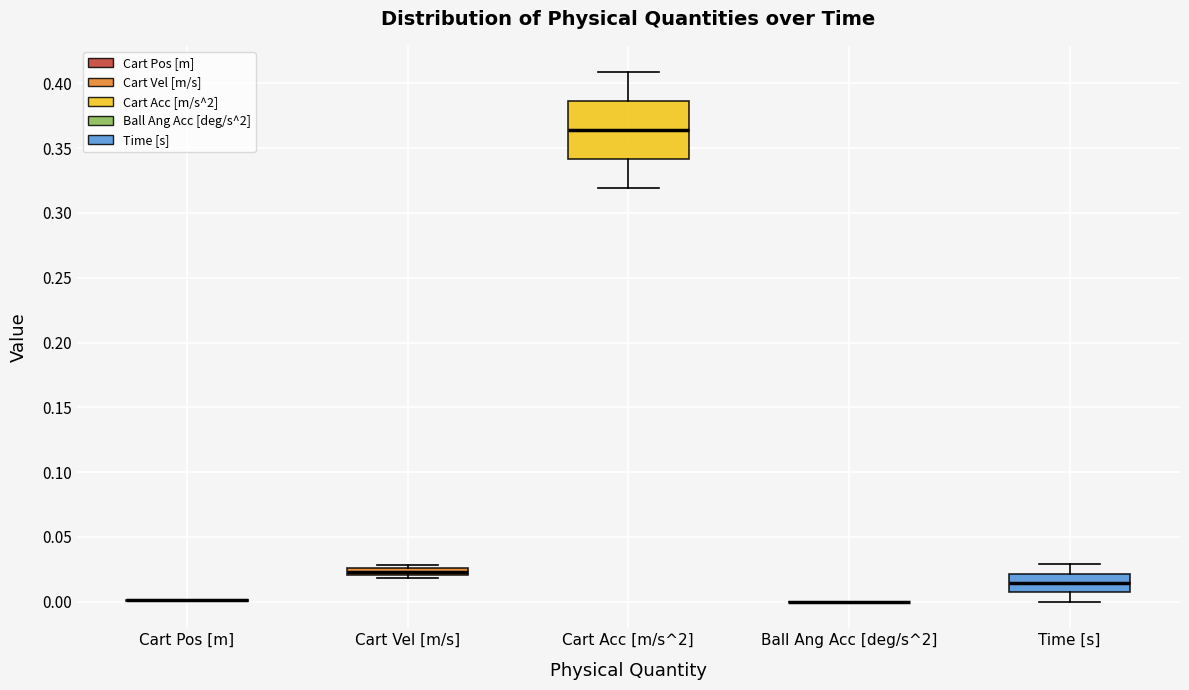

Which box is the tallest, from its lower edge to its upper edge?

Cart Acc [m/s^2]